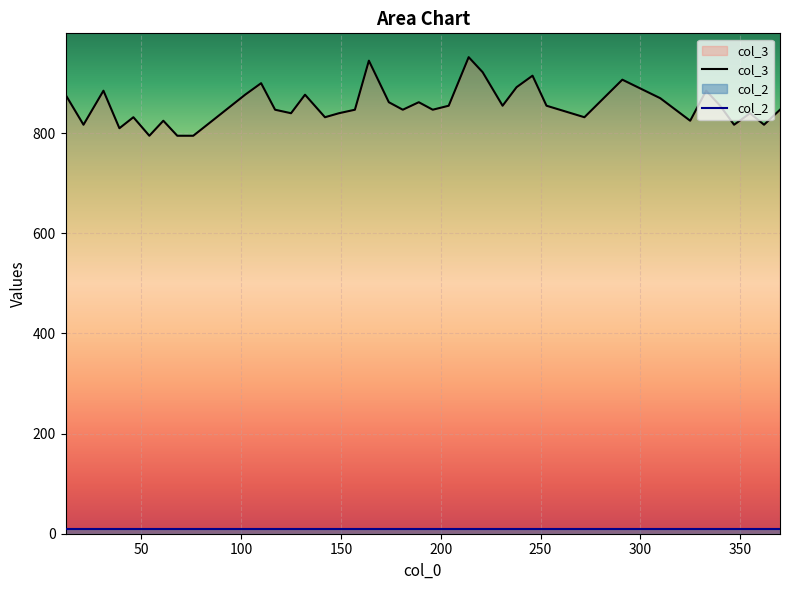

Reading right to left, what are all the values shown in this chart?

col_3: 847	817	840	817	855	885	825	870	907	832	855	915	892	855	922	952	855	847	862	847	862	945	847	840	832	877	840	847	900	877	817	795	795	825	795	832	810	885	817	877
col_2: 10	10	10	10	10	10	10	10	10	10	10	10	10	10	10	10	10	10	10	10	10	10	10	10	10	10	10	10	10	10	10	10	10	10	10	10	10	10	10	10